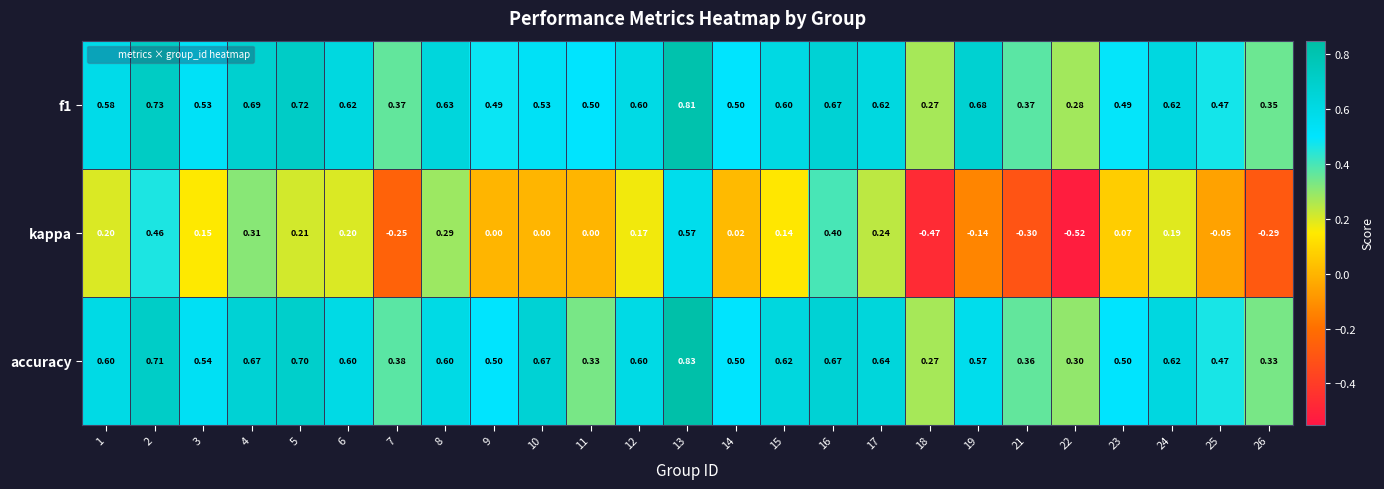

Which label corresponds to the smallest value in the chart?

22